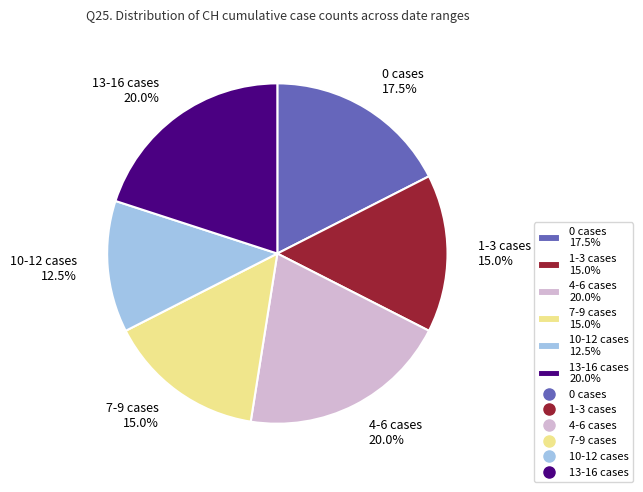

Which category has the smallest portion of the pie?

10-12 cases 12.5%